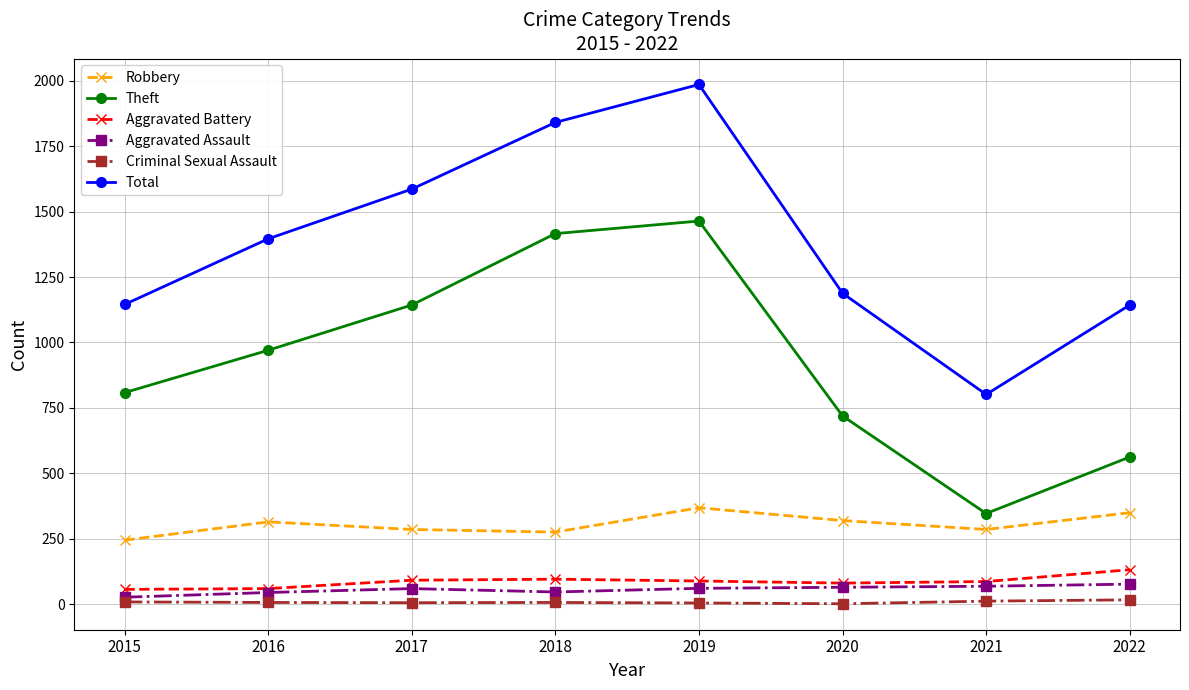

What is the value of the Aggravated Battery point at the 3rd from the left?

91